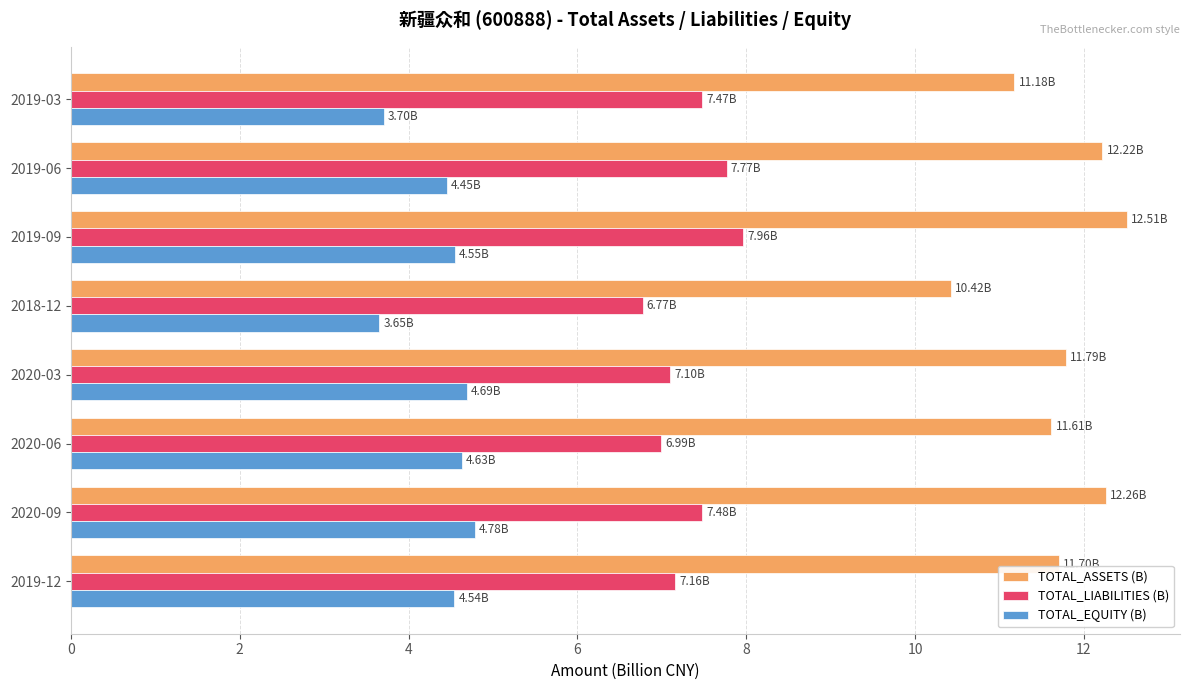

What is the total value across all series at 2019-09?

25.0